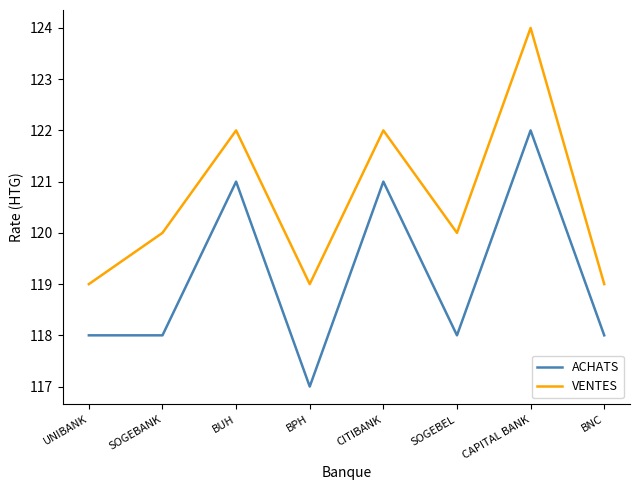

At which category does ACHATS reach its first local peak?

BUH